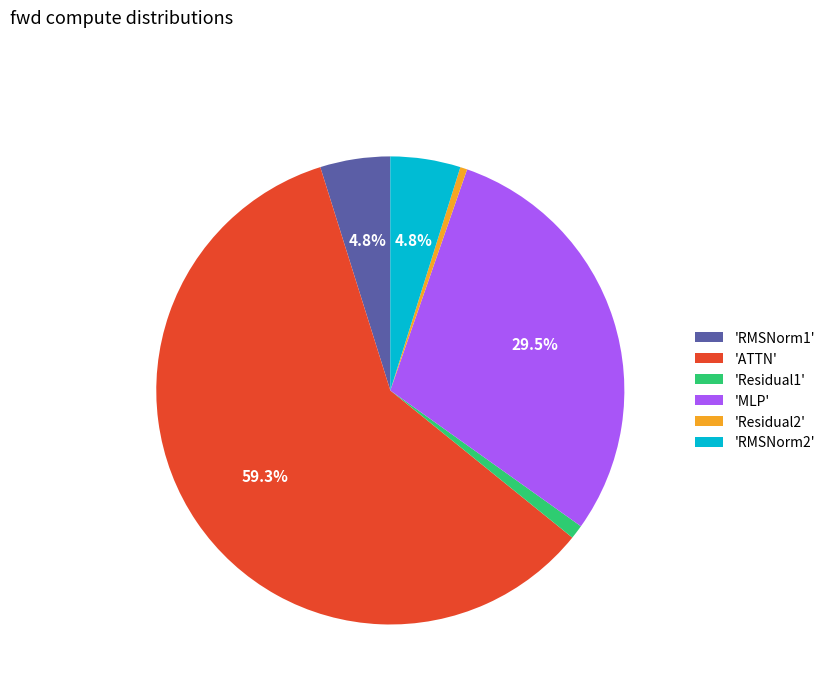

Which has a higher value, 'ATTN' or 'MLP'?

'ATTN'